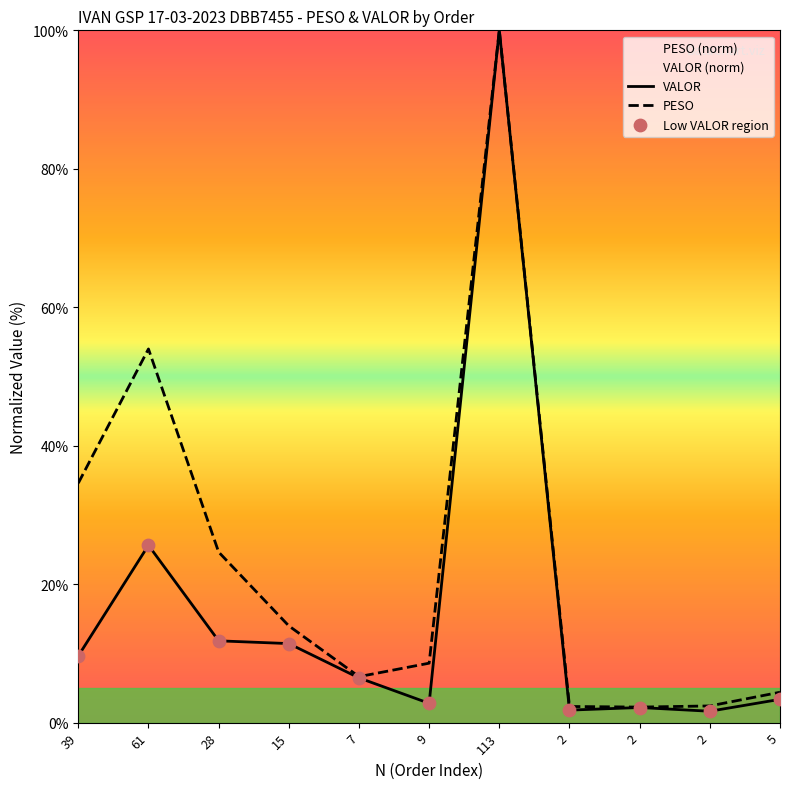

At how many categories does at least one series exceed 63?

1